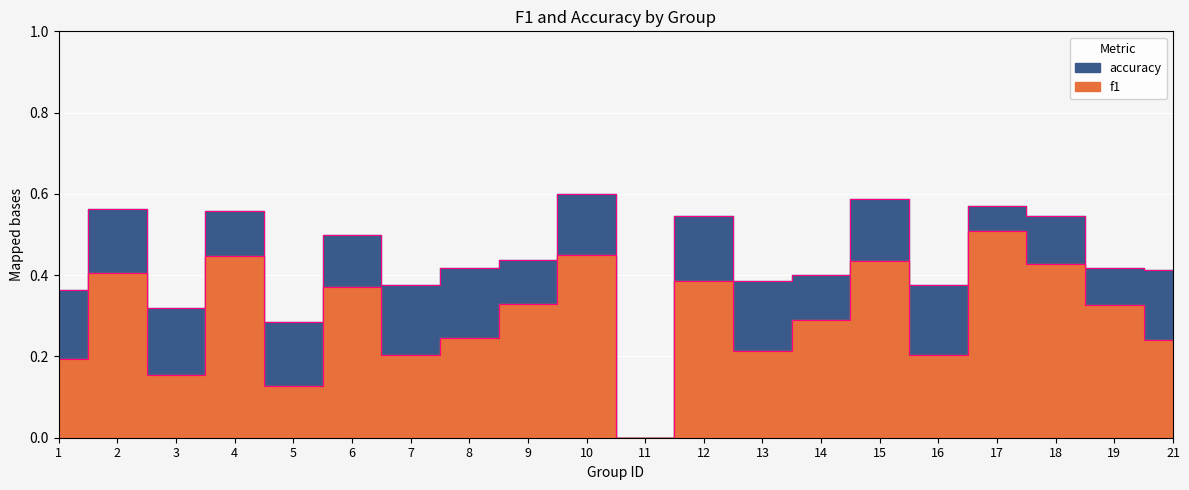

Which category has the highest value in the accuracy series?

10